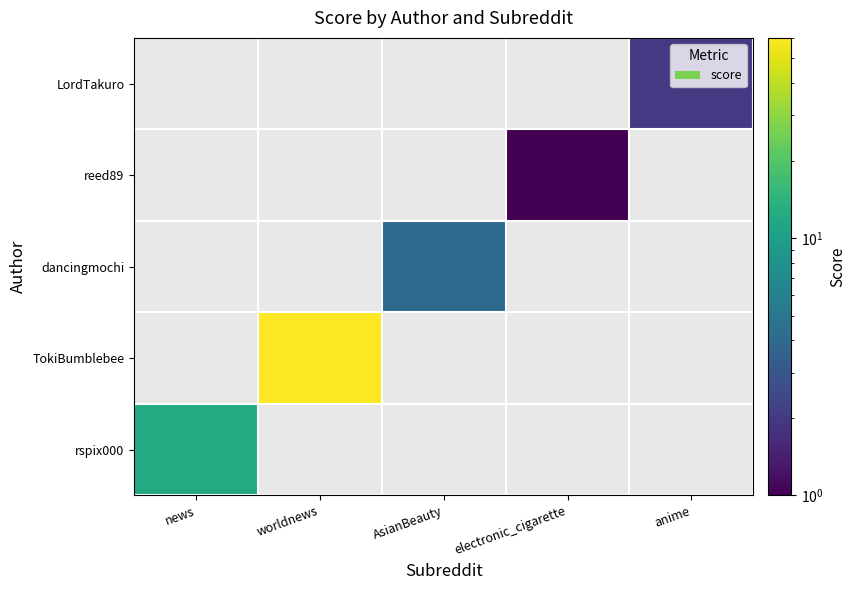

Reading left to right, what are all the values shown in this chart?

rspix000: news=12	worldnews=0	AsianBeauty=0	electronic_cigarette=0	anime=0
TokiBumblebee: news=0	worldnews=59	AsianBeauty=0	electronic_cigarette=0	anime=0
dancingmochi: news=0	worldnews=0	AsianBeauty=4	electronic_cigarette=0	anime=0
reed89: news=0	worldnews=0	AsianBeauty=0	electronic_cigarette=1	anime=0
LordTakuro: news=0	worldnews=0	AsianBeauty=0	electronic_cigarette=0	anime=2